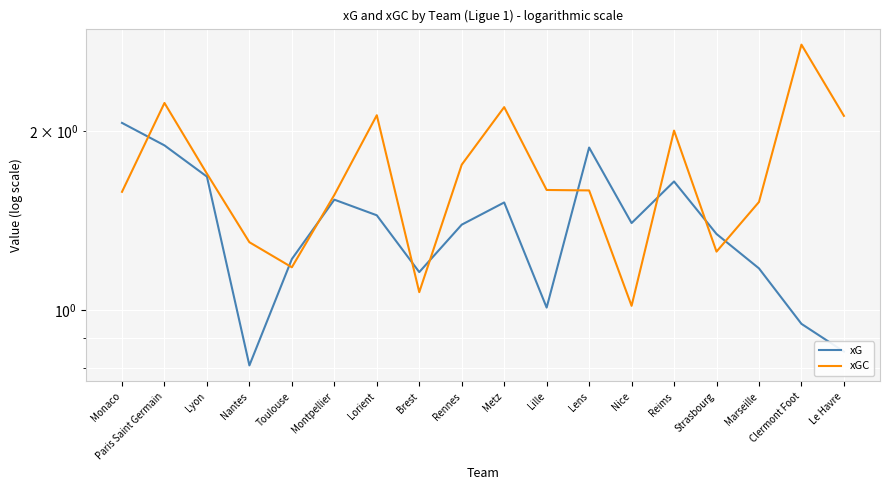

Read the xG value at Lyon.

1.7